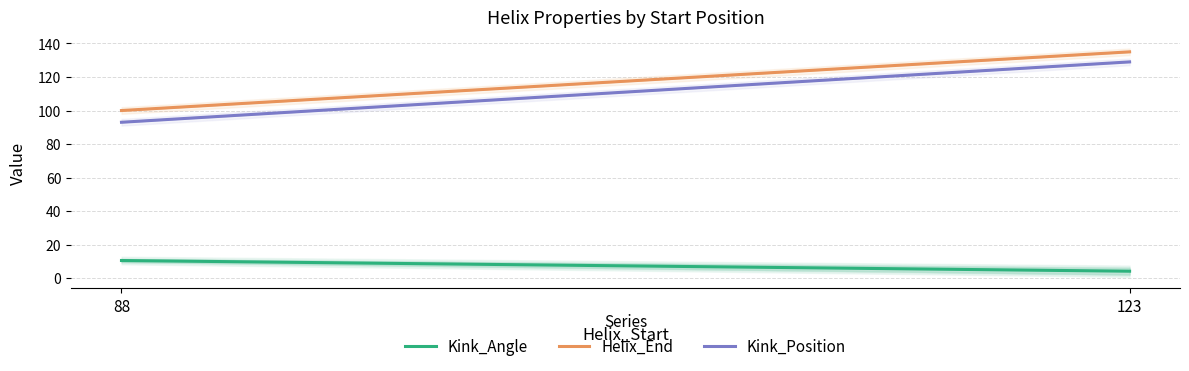

What are all the series names shown in the legend?

Kink_Angle, Helix_End, Kink_Position